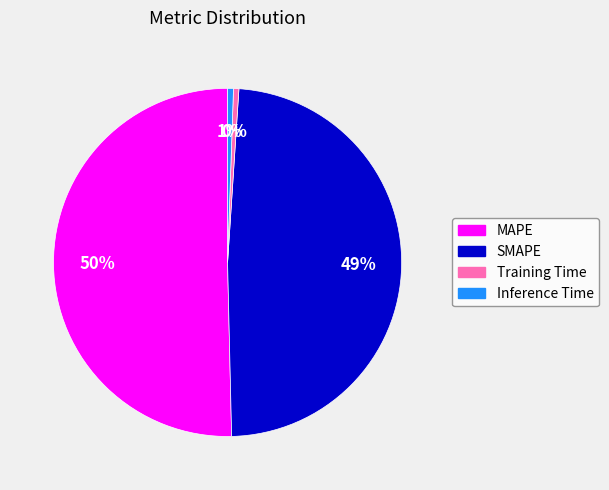

Which has a higher value, Inference Time or SMAPE?

SMAPE